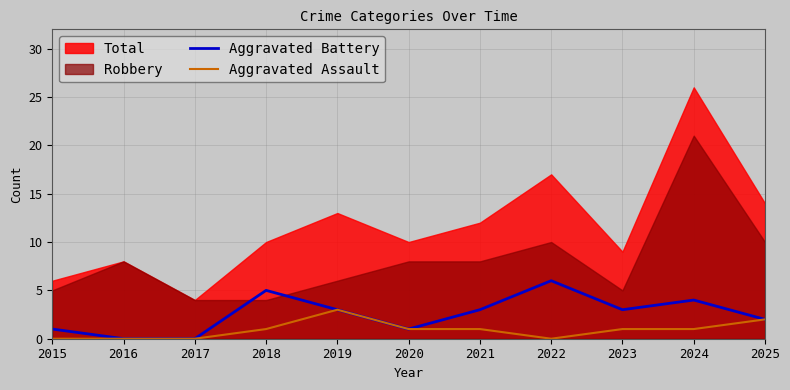

At which label does Aggravated Assault reach its peak?

2019